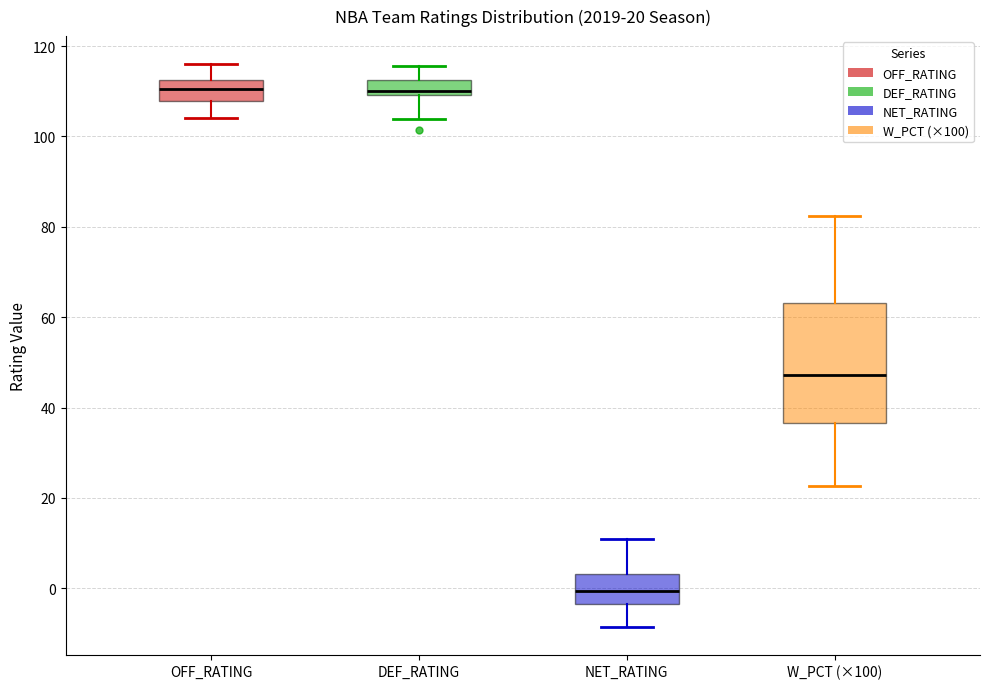

Which box is the tallest, from its lower edge to its upper edge?

W_PCT (×100)